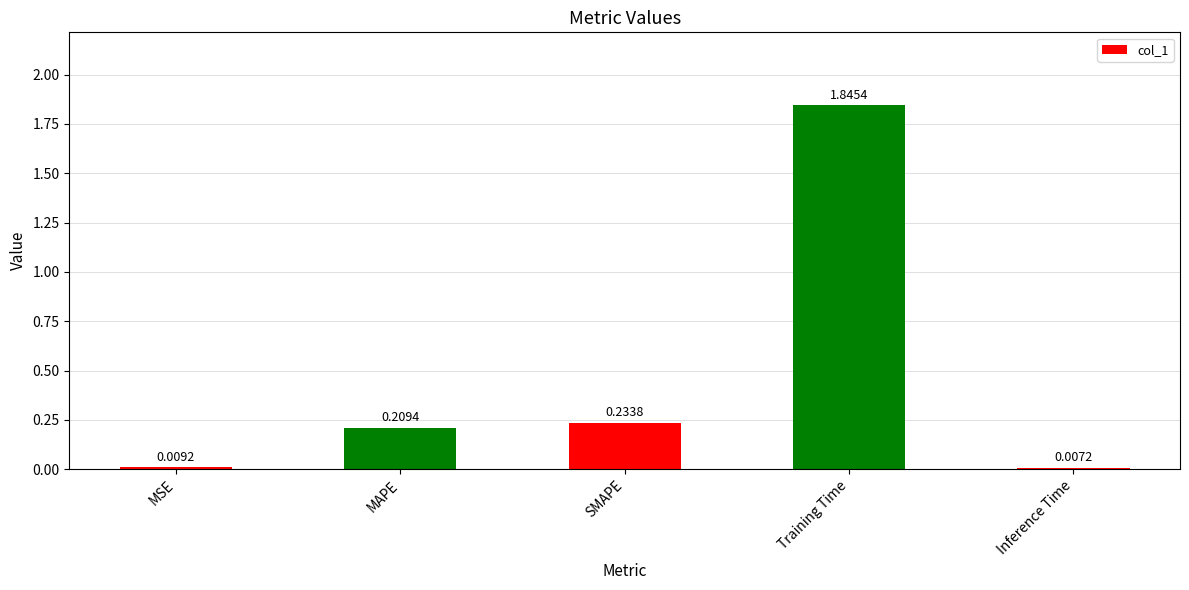

What is the difference between the values at MAPE and Training Time?

1.6